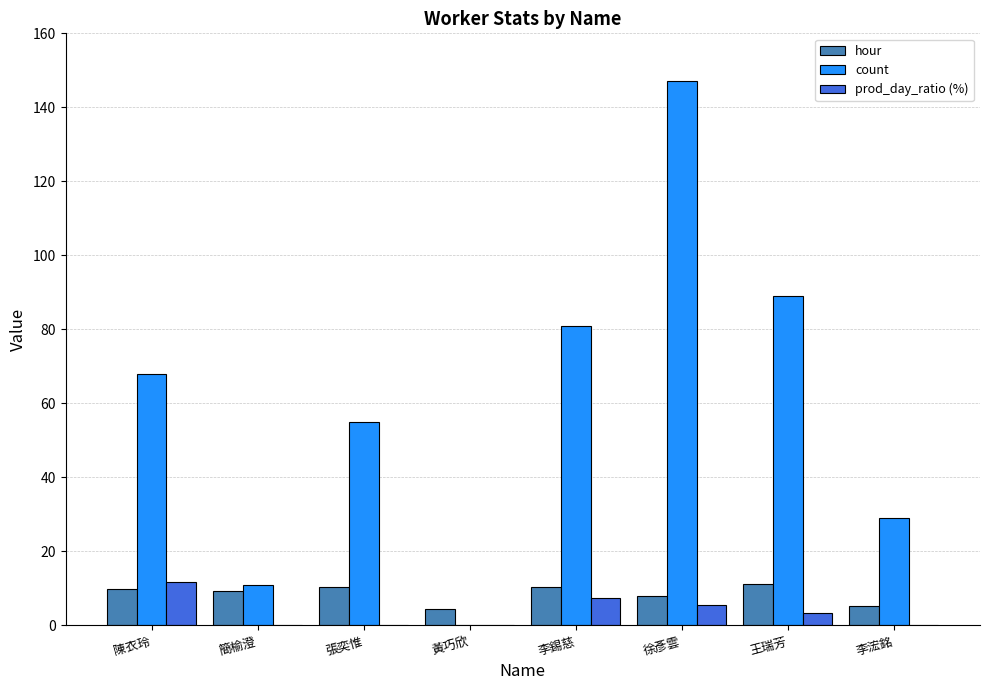

What value does the hour series have at 張奕惟?

10.5